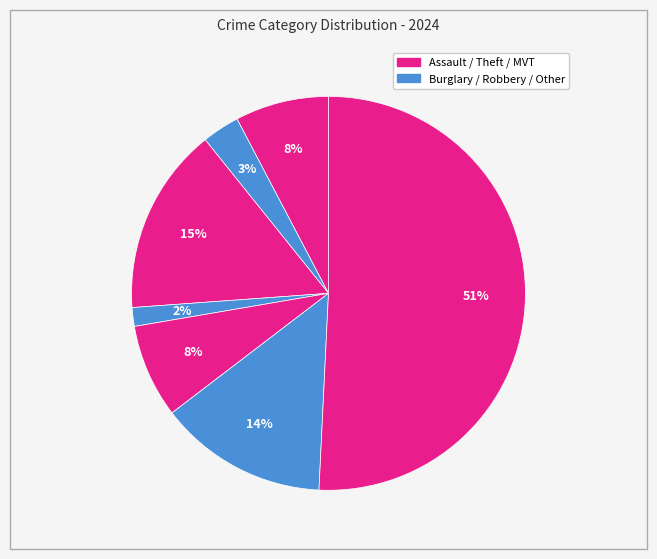

Which slice is the largest?

Theft